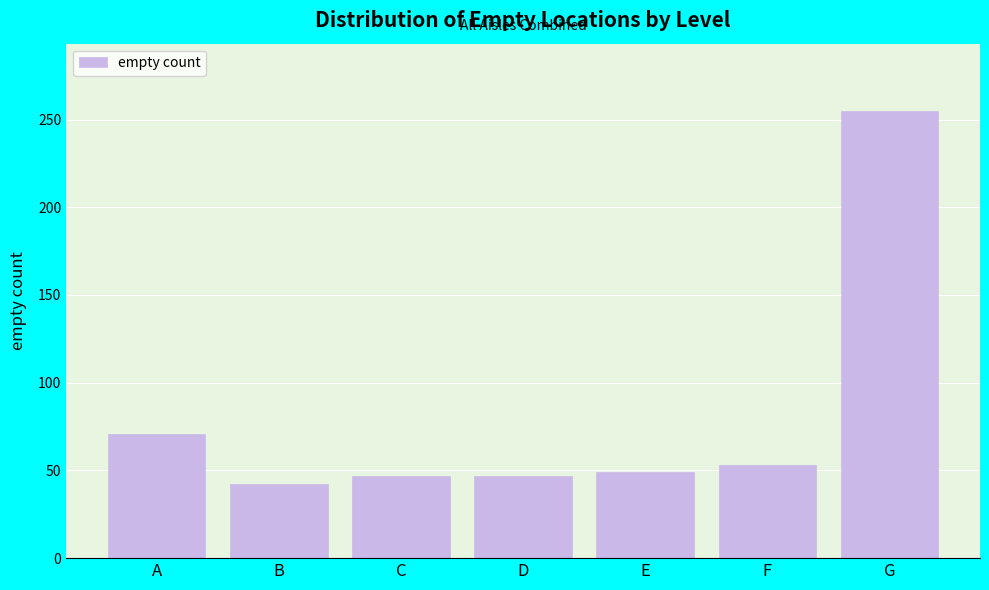

Reading left to right, extract all data points from this chart.

71	42	47	47	49	53	255